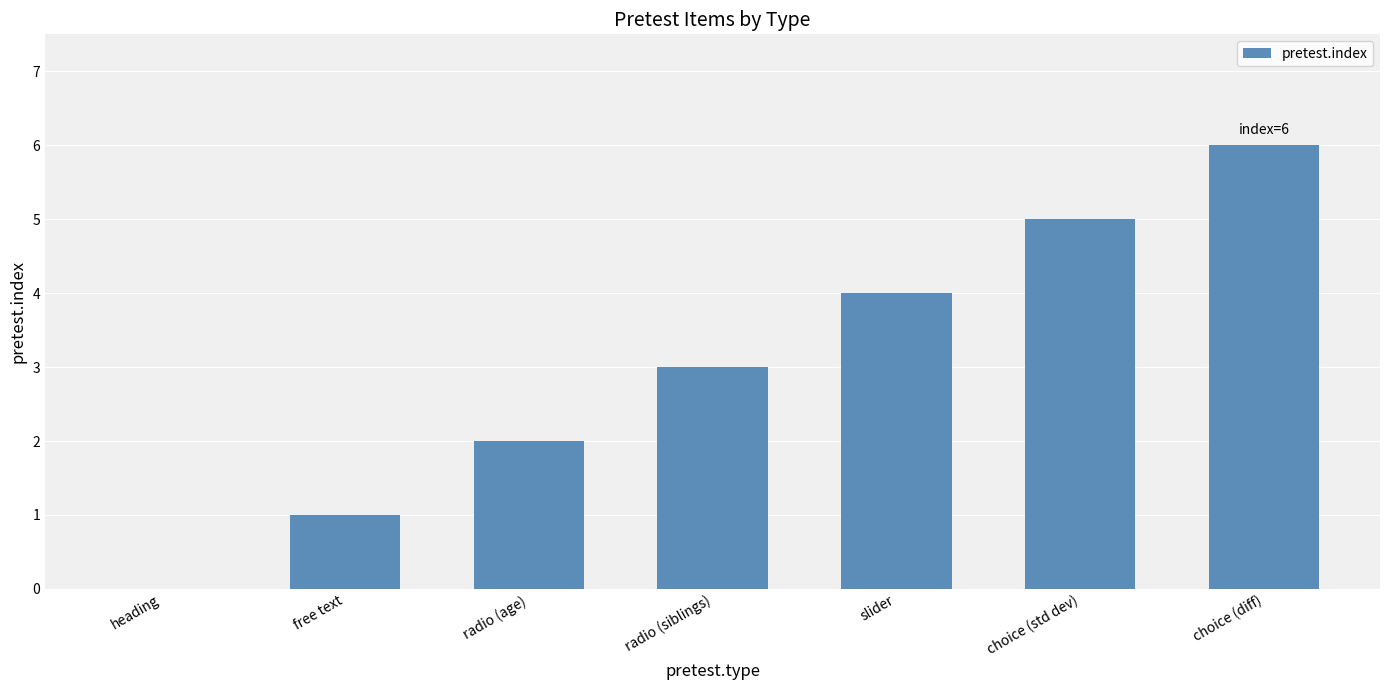

What is the change in value from radio (age) to choice (diff)?

+4